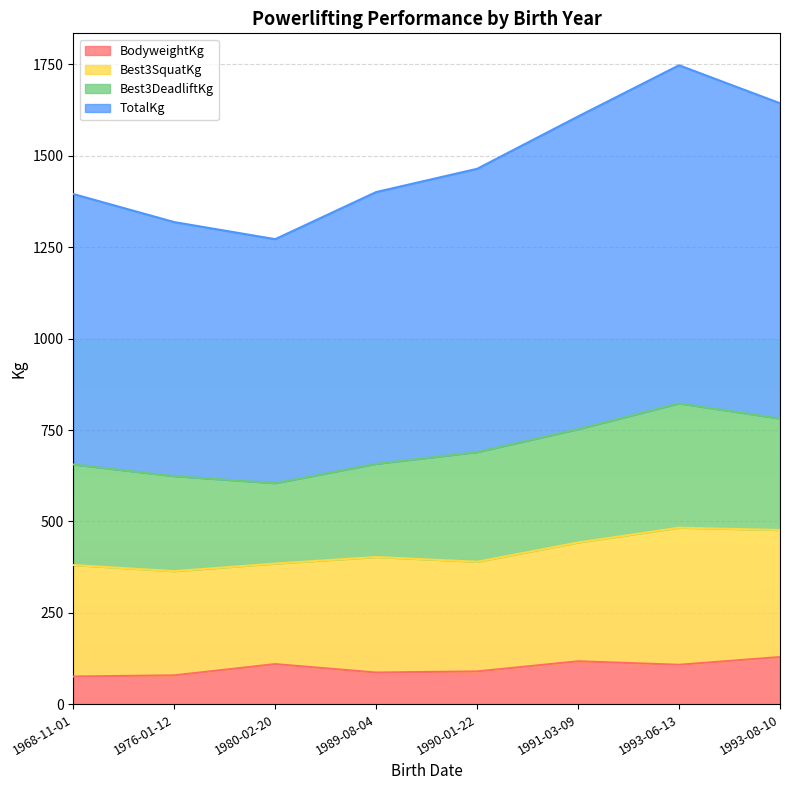

Between 1993-08-10 and 1990-01-22, which is larger?

1993-08-10